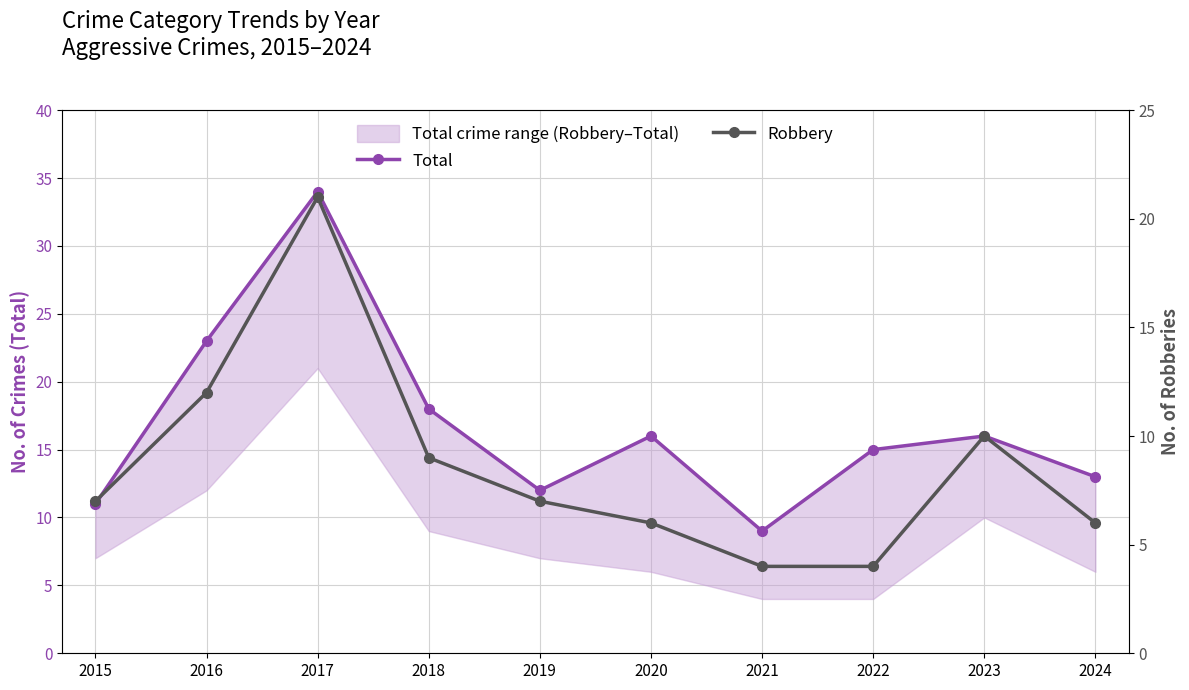

What is the difference between the Total values at 2017 and 2018?

16